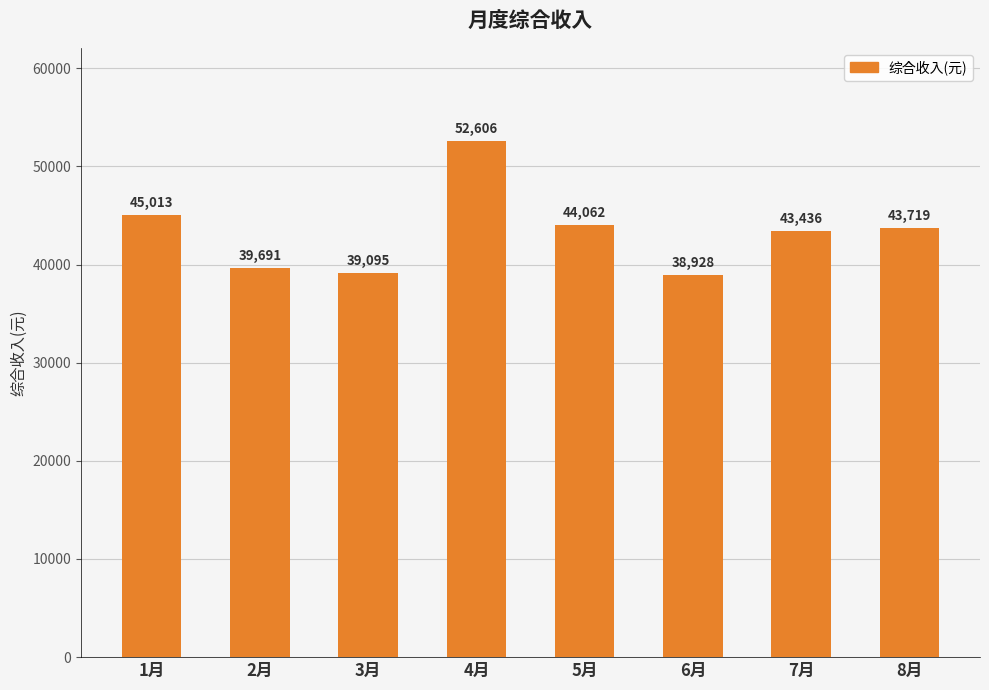

What position from the left is 8月?

8